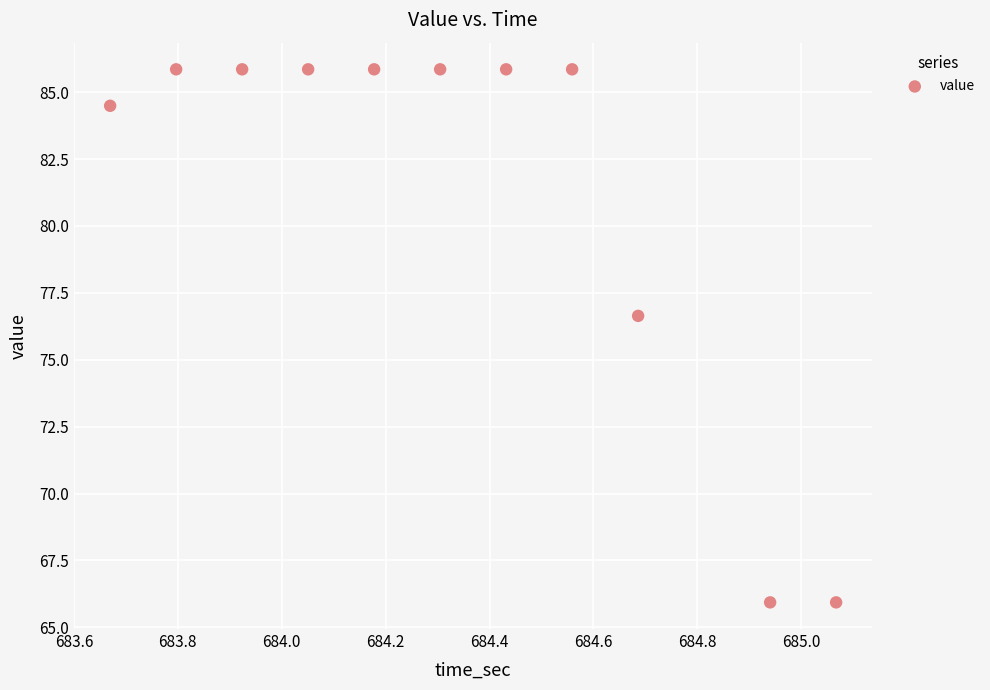

What is the range of Y values (max minus min)?

19.9